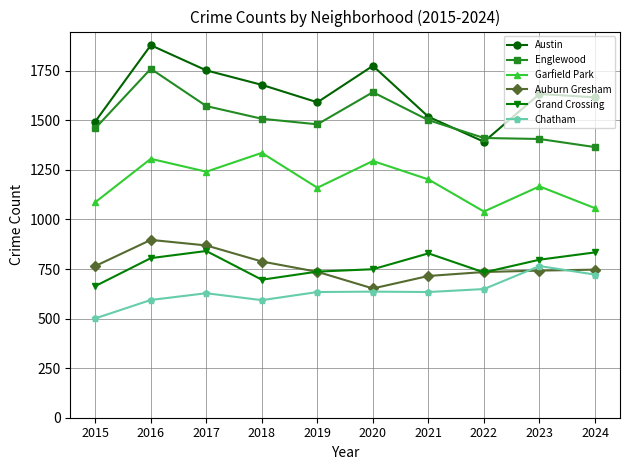

What is the difference between the Austin values at 2019 and 2018?

88